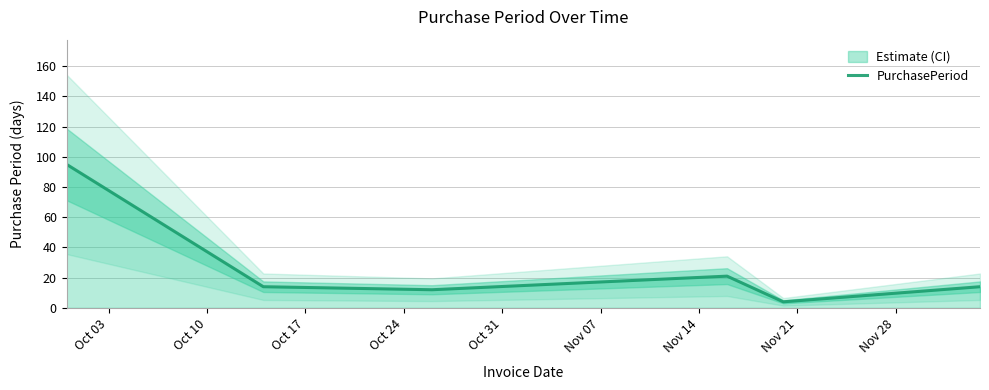

What is the minimum value for PurchasePeriod?

4